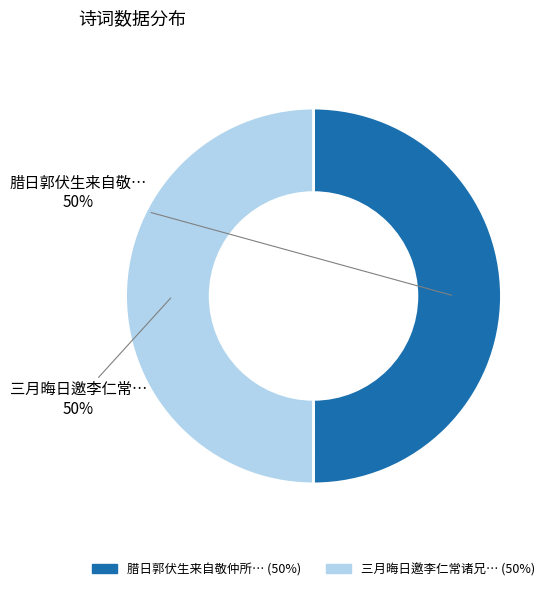

To the nearest percent, what is the average slice percentage?

50%